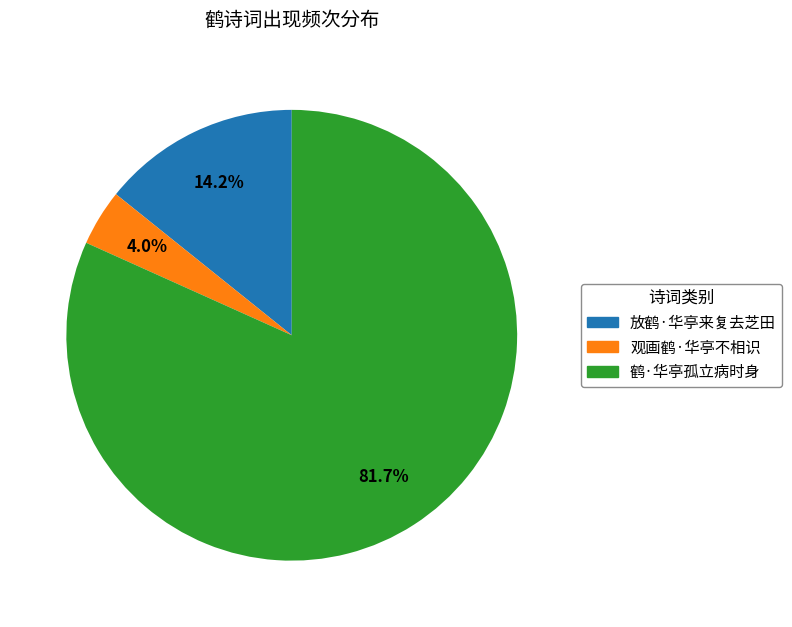

Rank the categories by value from highest to lowest.

鹤·华亭孤立病时身, 放鹤·华亭来复去芝田, 观画鹤·华亭不相识